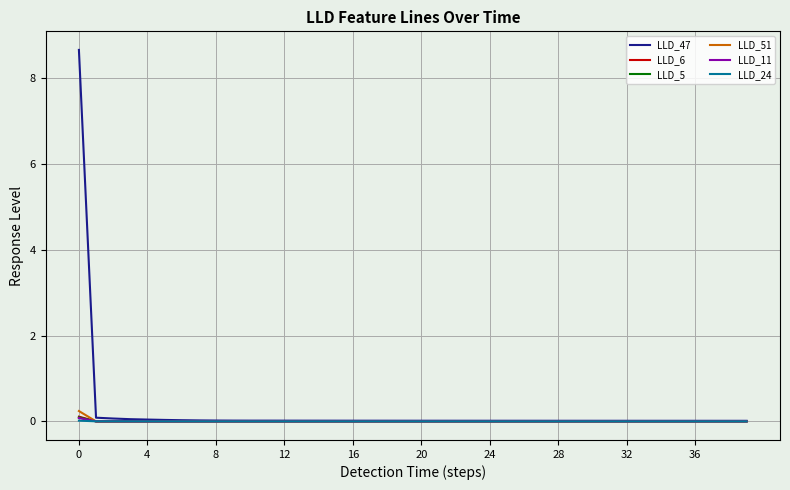

What is the maximum value for LLD_5?

0.1